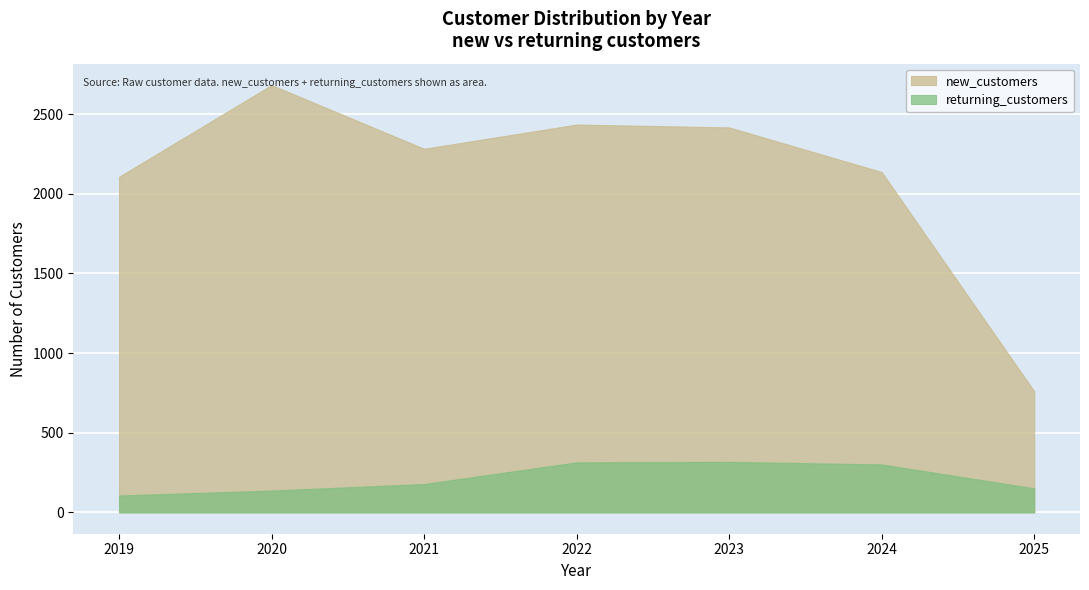

True or false: new_customers has more than 2 points higher than both neighbors.

False